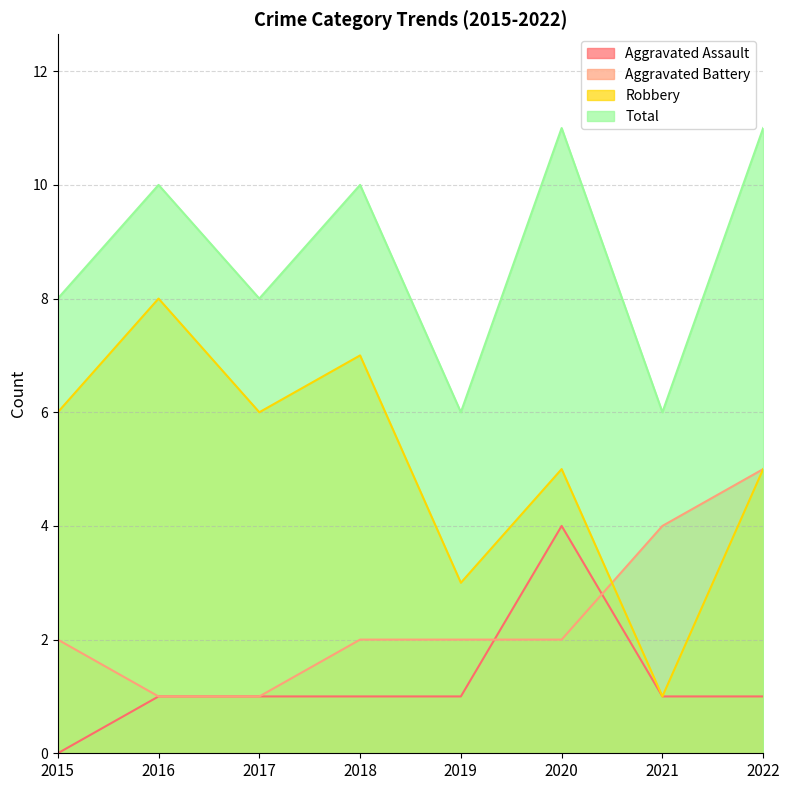

What is the sum of the Robbery values at 2019 and 2017?

9